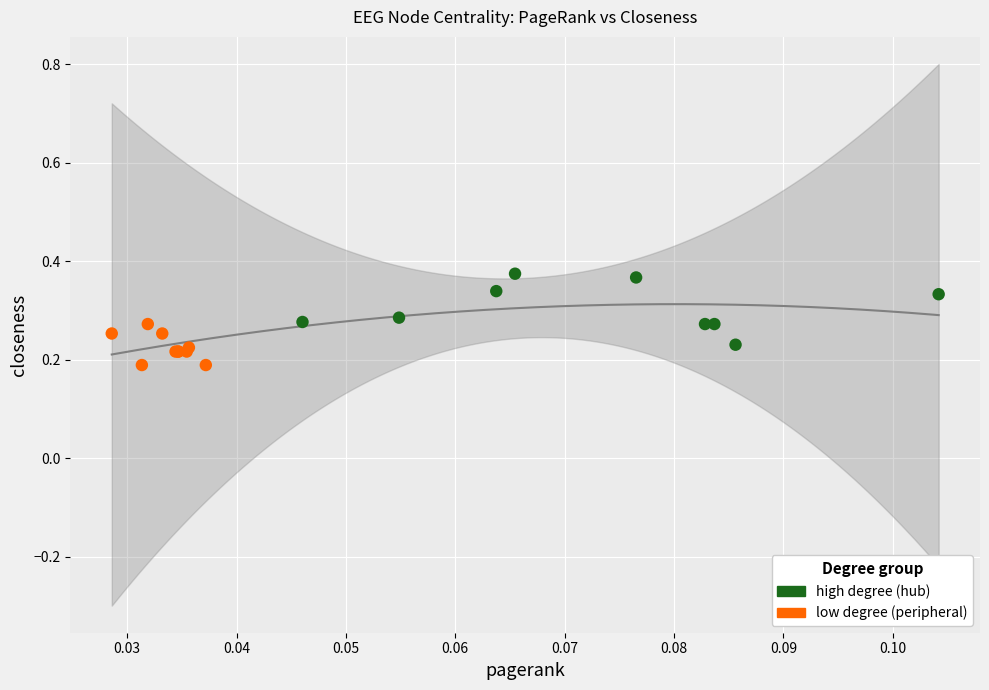

Which series contains the lowest Y value?

low degree (peripheral)